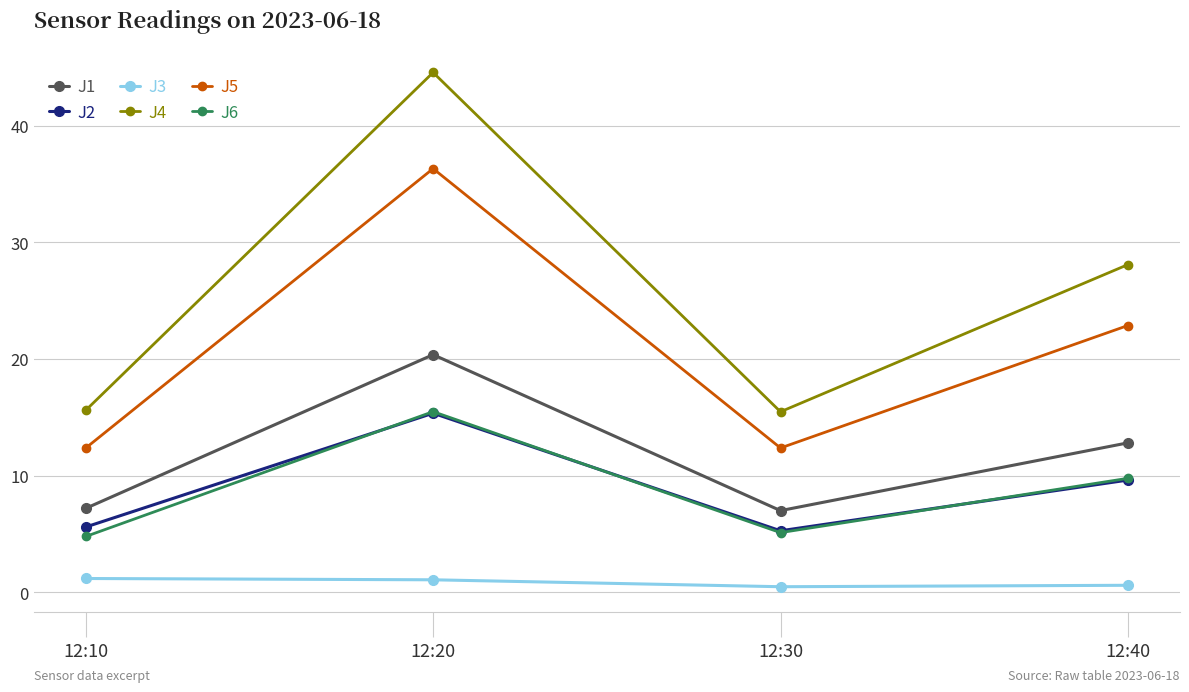

What is the maximum value shown in the chart?

44.6